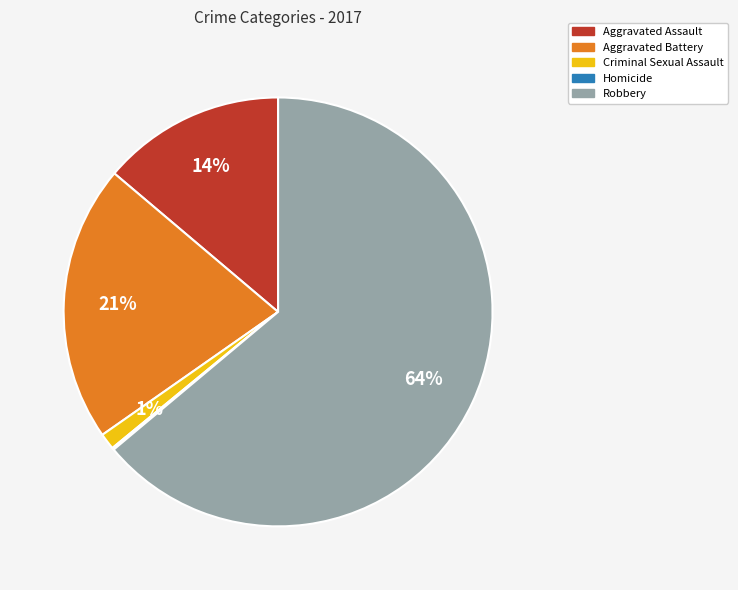

Is the sum of Aggravated Assault and Robbery greater than half?

Yes